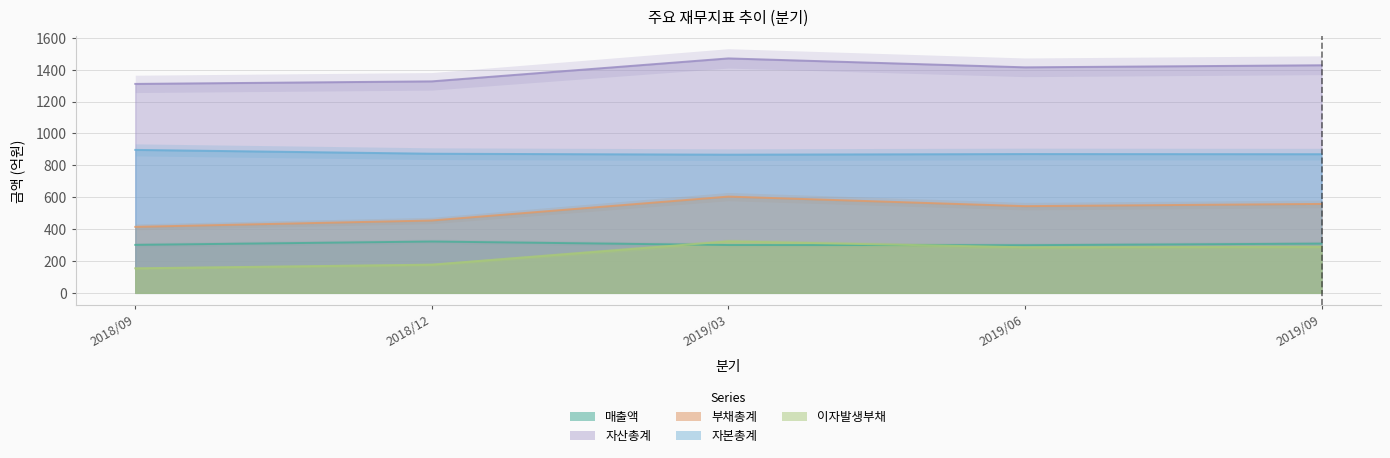

Rank the categories by 매출액 value from lowest to highest.

2019/06, 2019/03, 2018/09, 2019/09, 2018/12